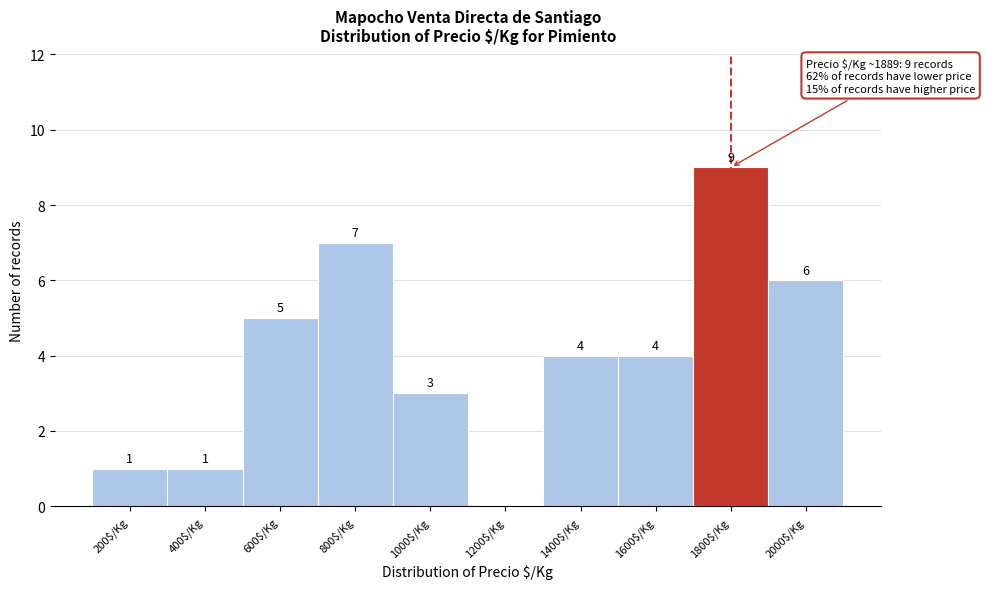

At which label does the data first exceed 4?

600$/Kg